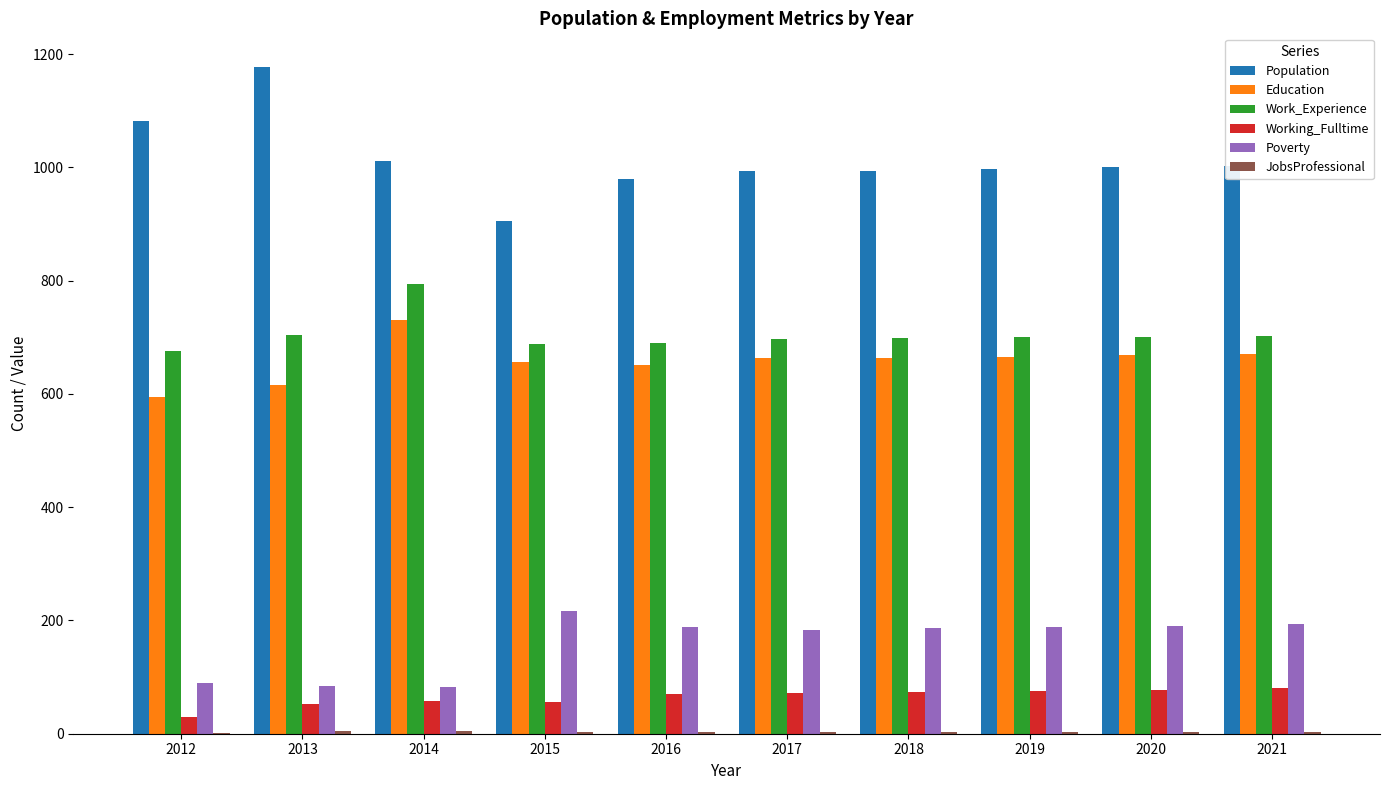

Which series has the largest total across all categories?

Population